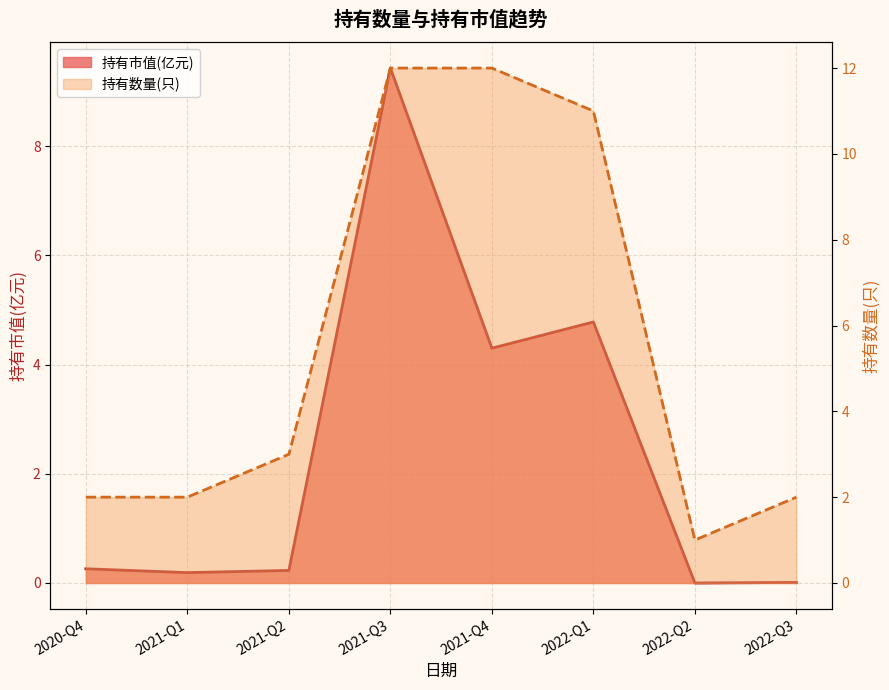

Which category has the lowest value in the 持有市值(亿元) series?

2022-Q2